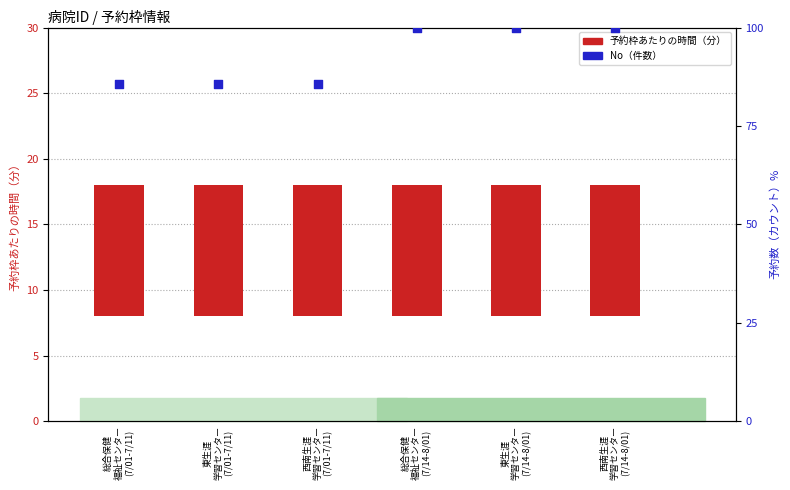

At which category is the sum across all series the highest?

総合保健
福祉センター
(7/14-8/01)